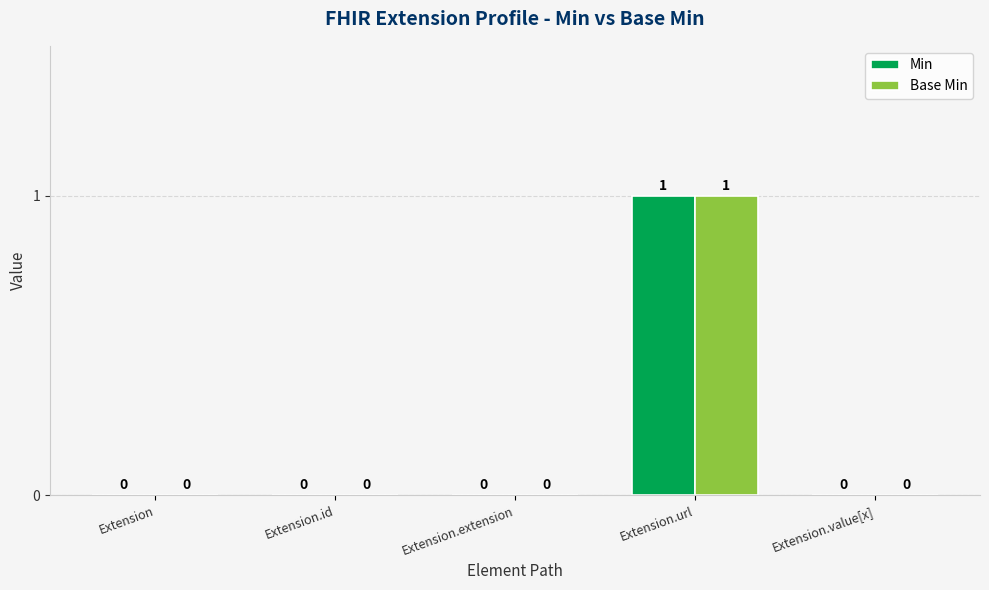

What is the sum of all Min values?

1